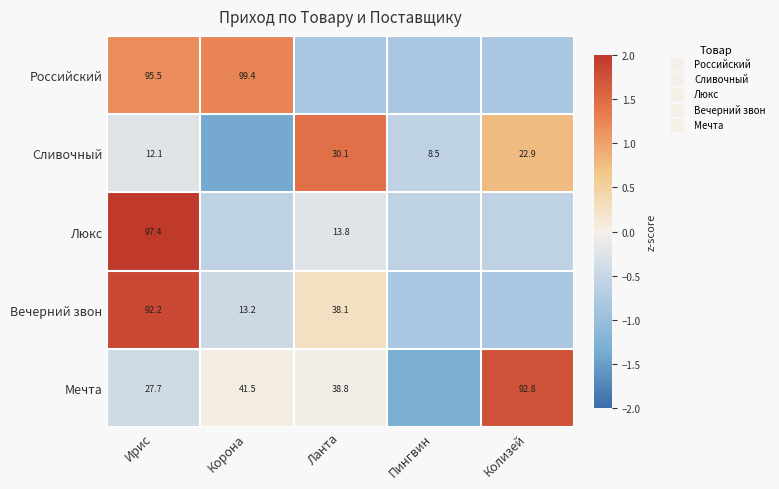

At which label does Люкс first exceed 0?

Ирис